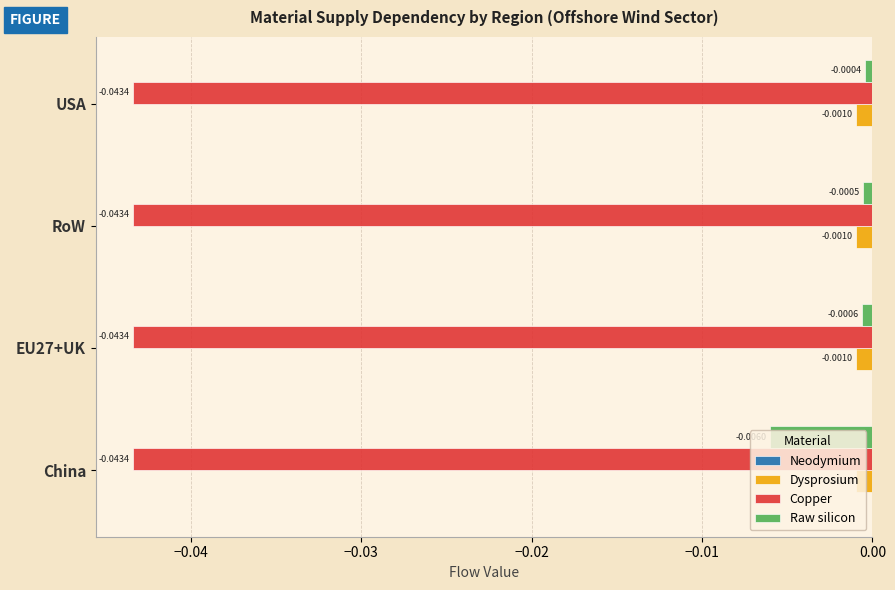

At which label is Raw silicon closest to 0?

USA